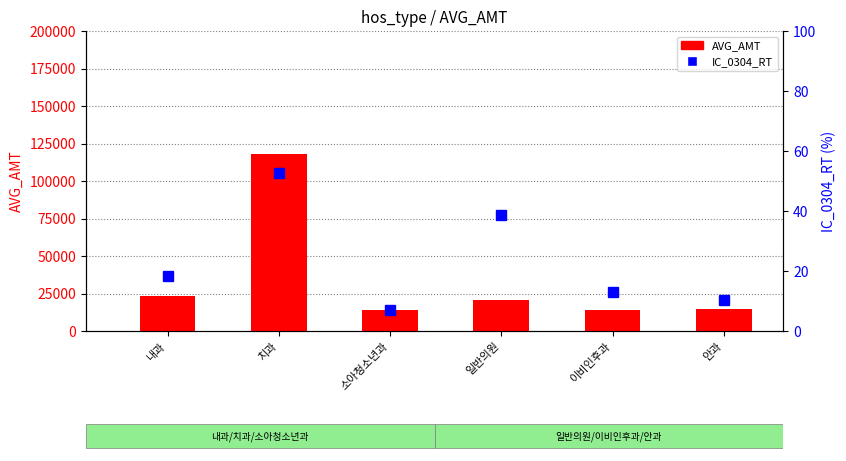

Which label corresponds to the largest value in the chart?

치과